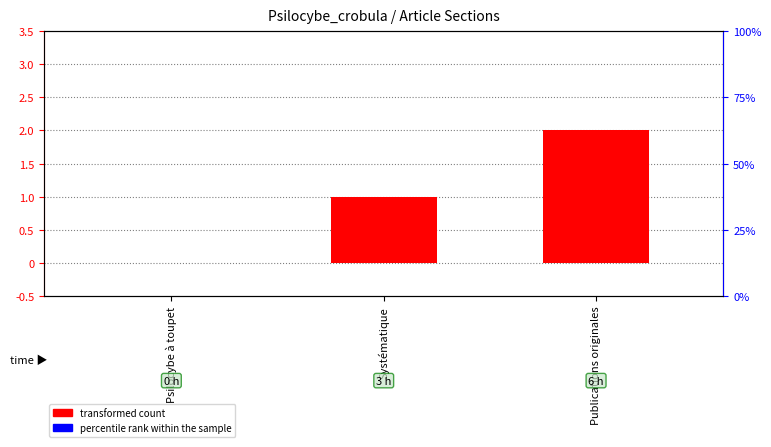

Rank the series at Publications originales from lowest to highest value.

percentile rank within the sample, transformed count